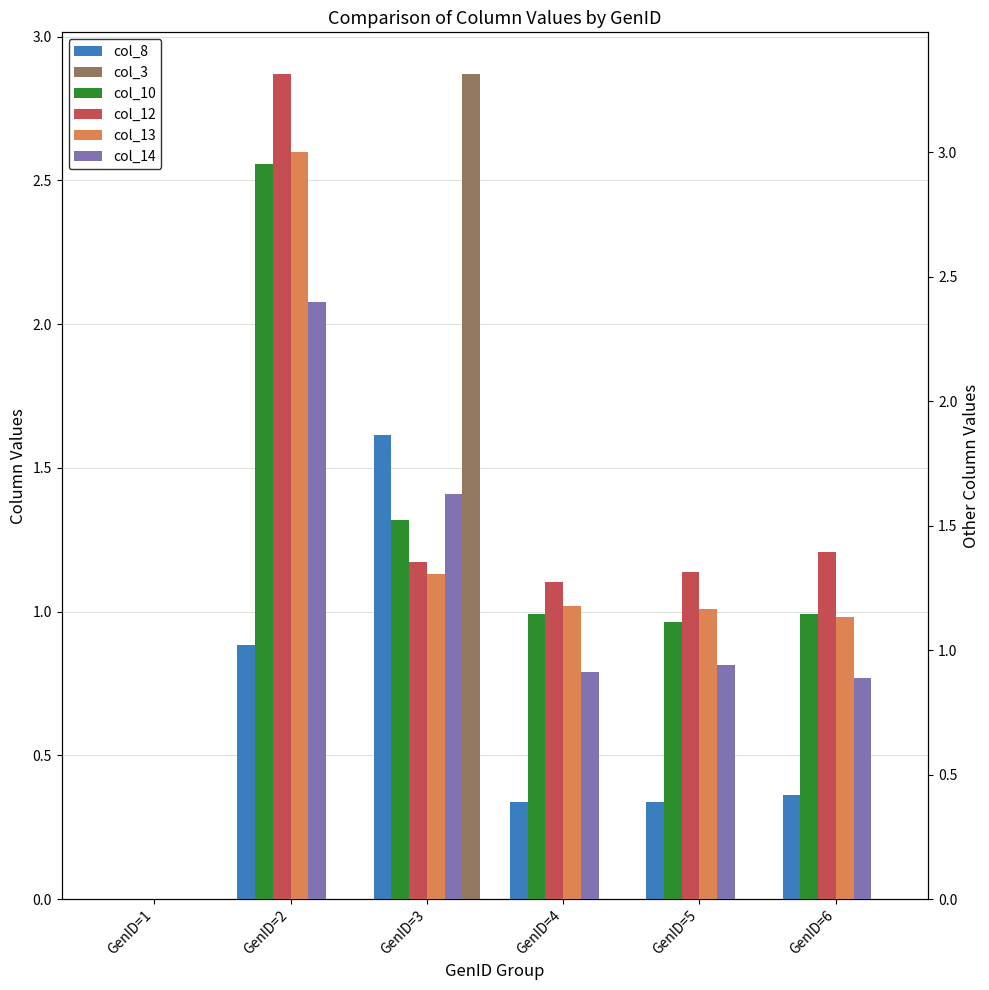

Count the number of categories in the chart.

6